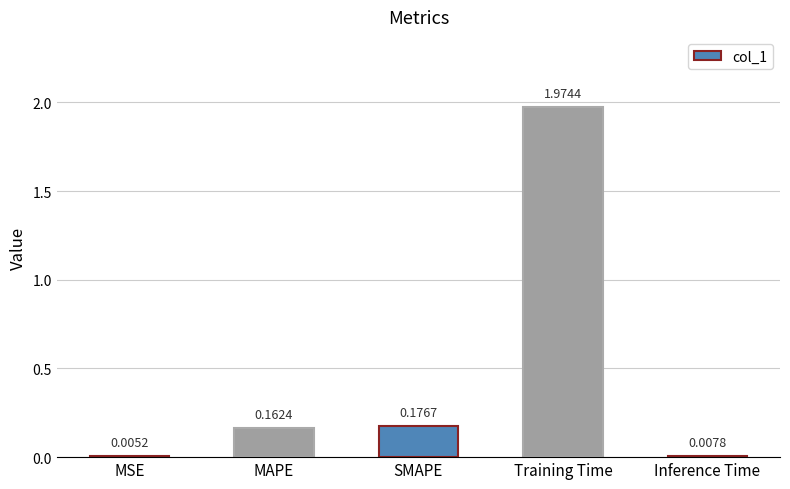

Between Inference Time and MAPE, which is larger?

MAPE